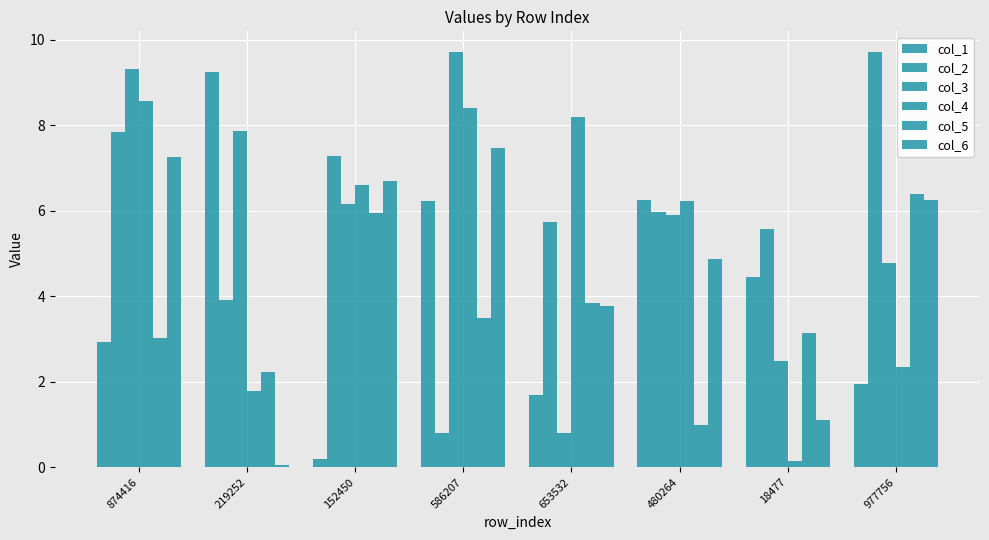

How many distinct data groups are displayed?

6